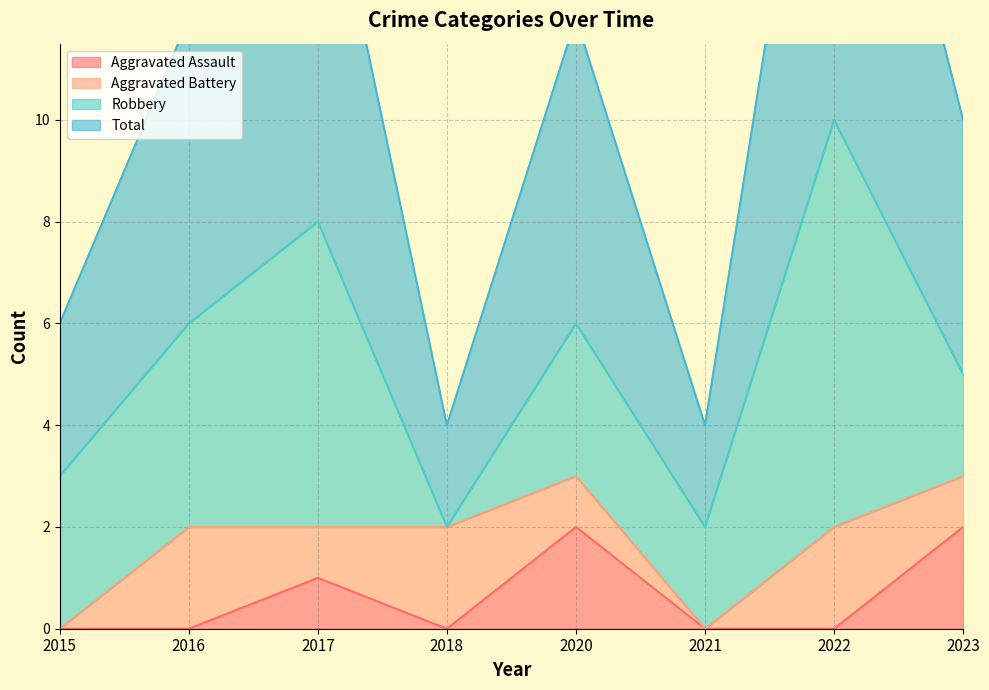

The value of Aggravated Assault at 2015 is 0. True or false?

True